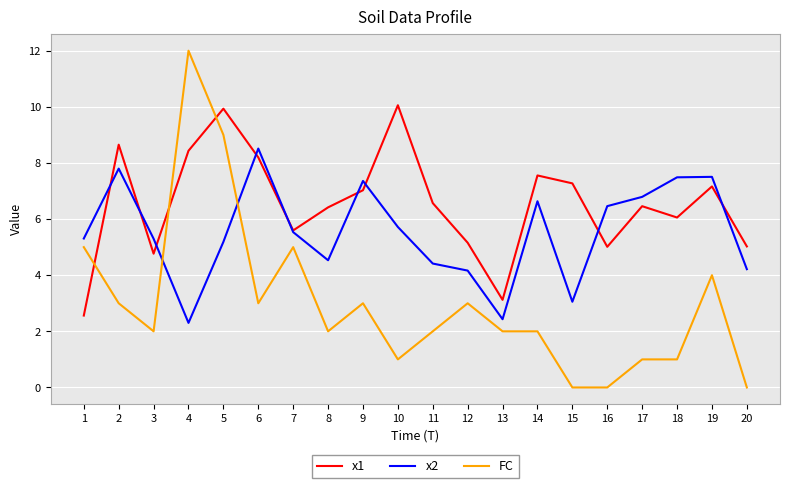

At which category is the sum across all series the highest?

5